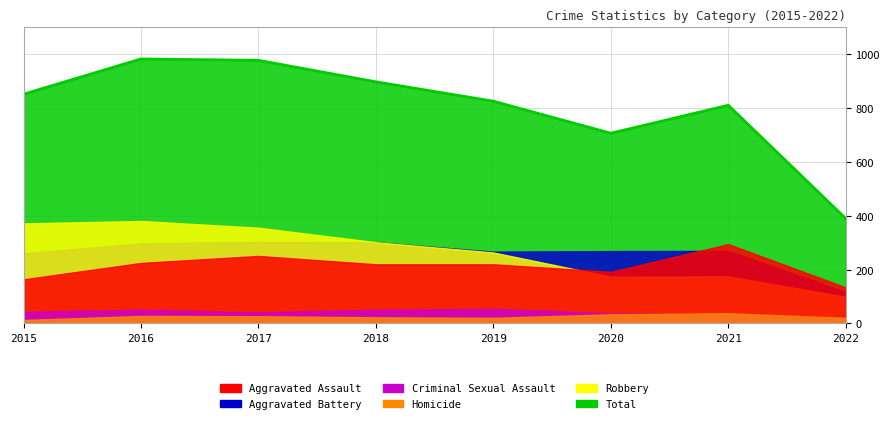

What is the minimum value shown in the chart?

13